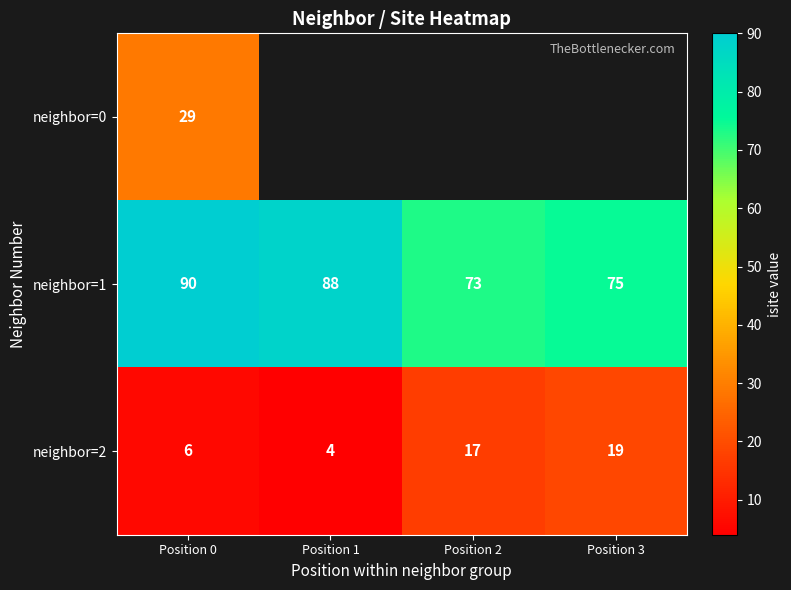

Which has a higher value, Position 2 or Position 0?

Position 0